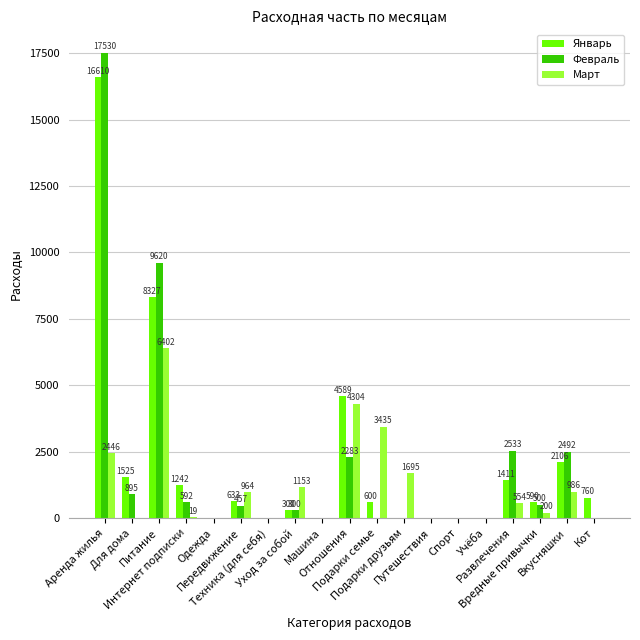

Which series has the largest total across all categories?

Январь